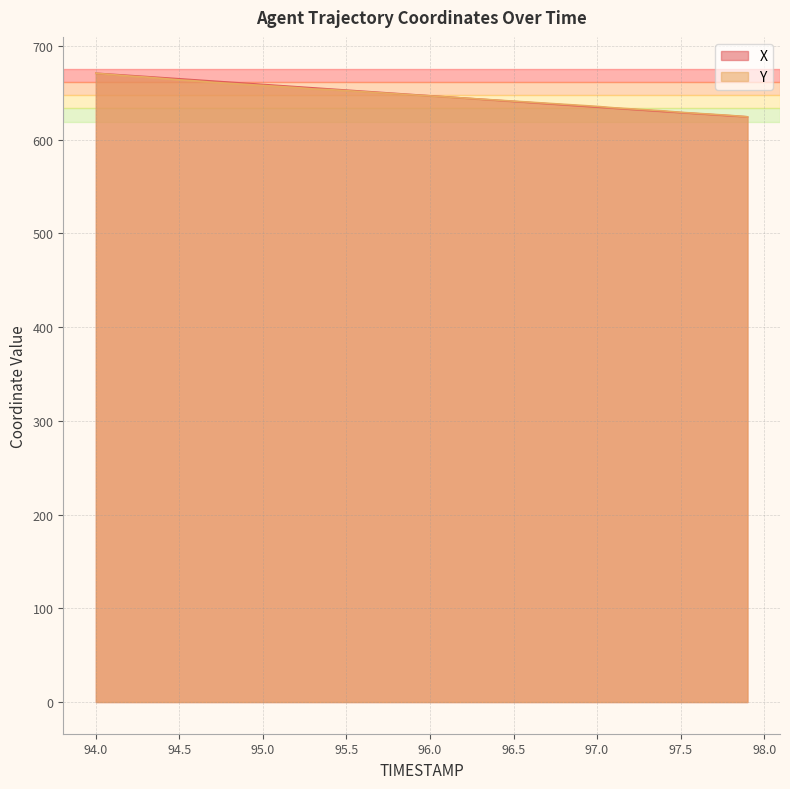

What is the minimum value shown in the chart?

624.3